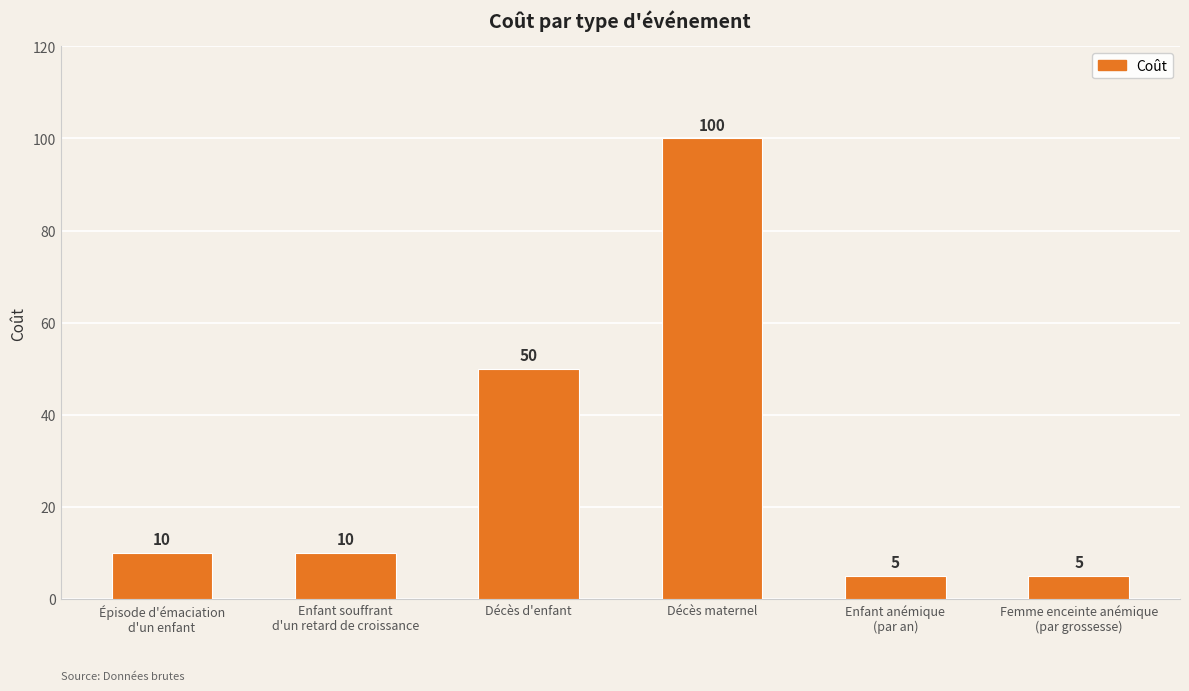

Reading left to right, extract all data points from this chart.

10	10	50	100	5	5